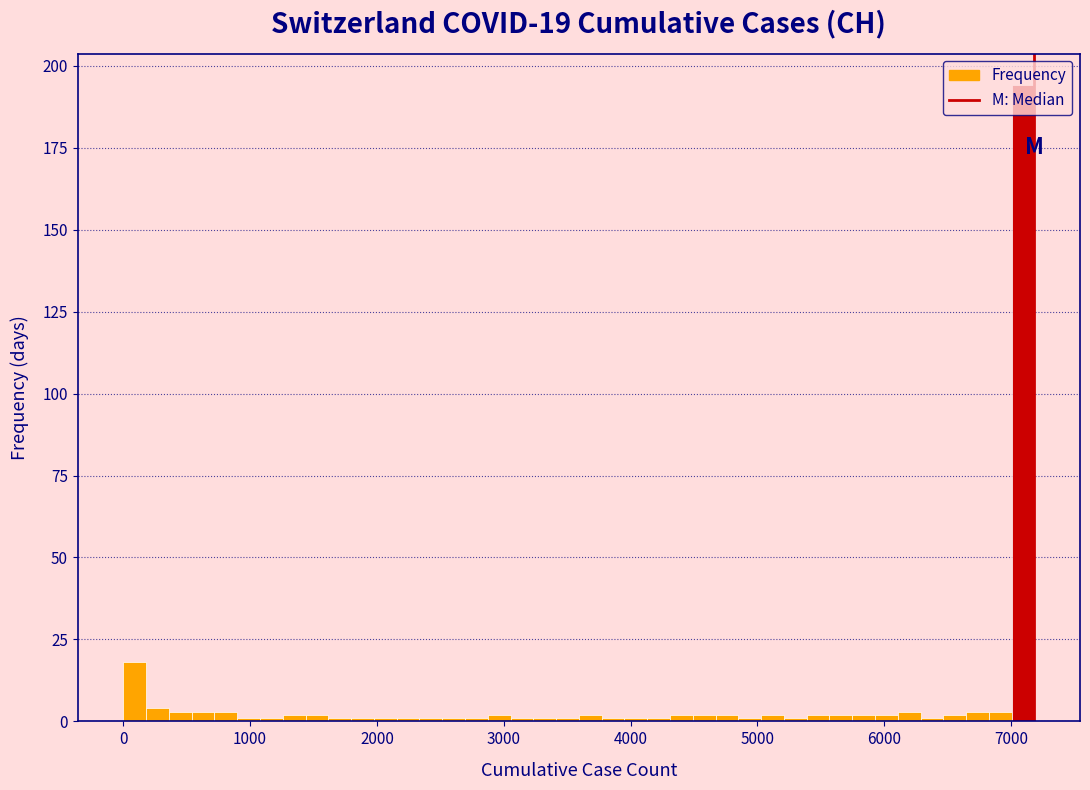

Around what value on the x-axis is the tallest bar? Give the approximate position of its centre, as read against the axis.

7100